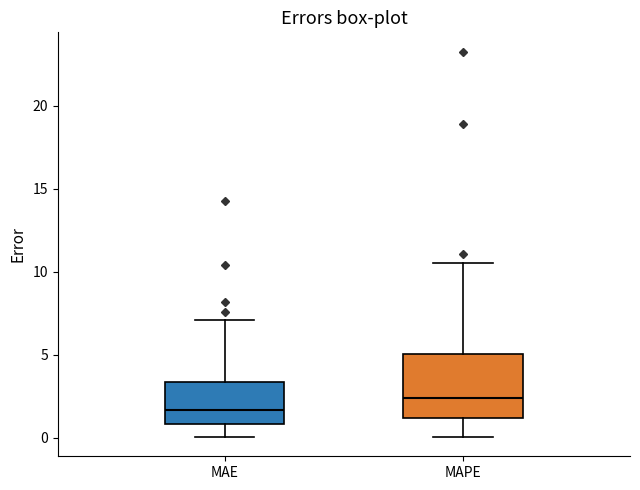

Reading left to right, transcribe this box plot: for each box, give where its median line is, the range the box spans, and where its two whiskers end, as read against the y-axis. The values are not printed on the chart, so give them approximately, as read against the axis.

MAE: median 1.5, box 1.0 to 3.5, whiskers 0.0 to 7.0
MAPE: median 2.5, box 1.0 to 5.0, whiskers 0.0 to 10.5